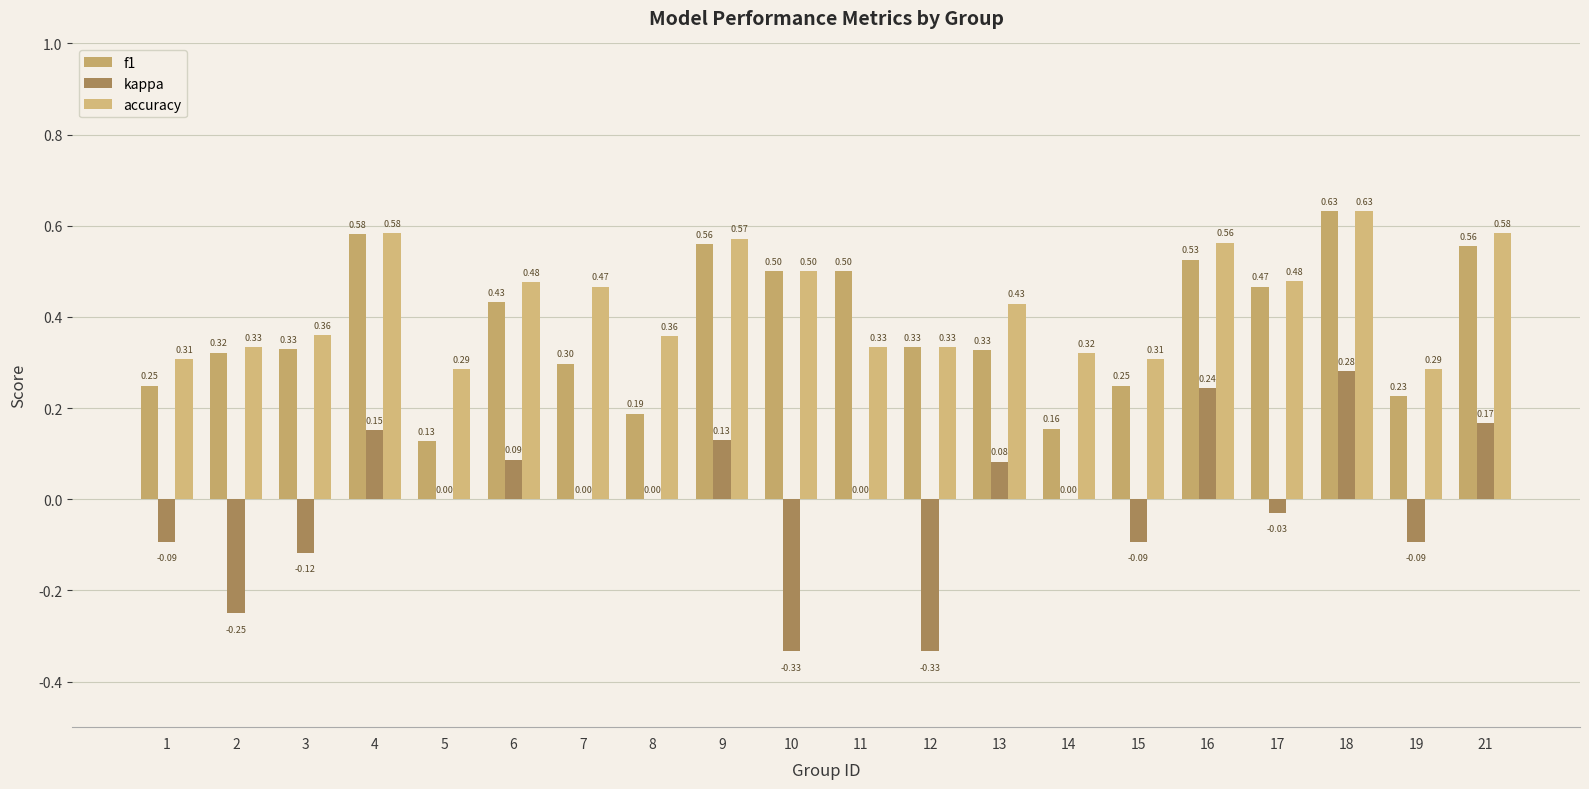

Is the value of f1 at 3 greater than the value of kappa at 15?

Yes